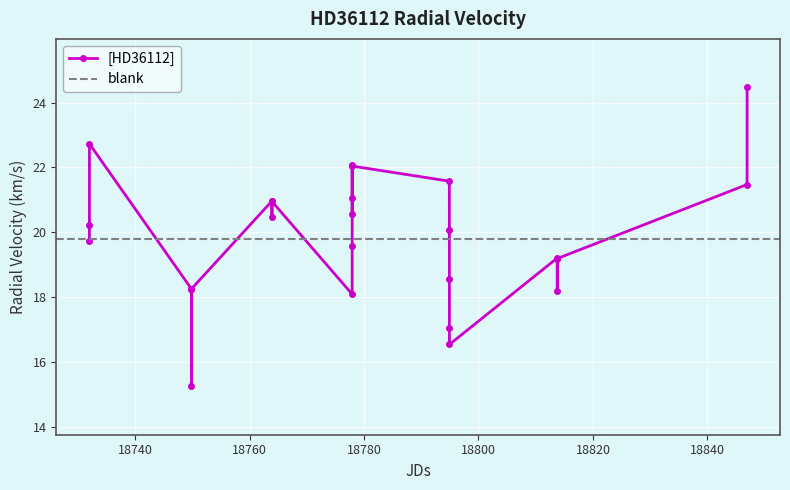

Where is the first local minimum?

18749.845856